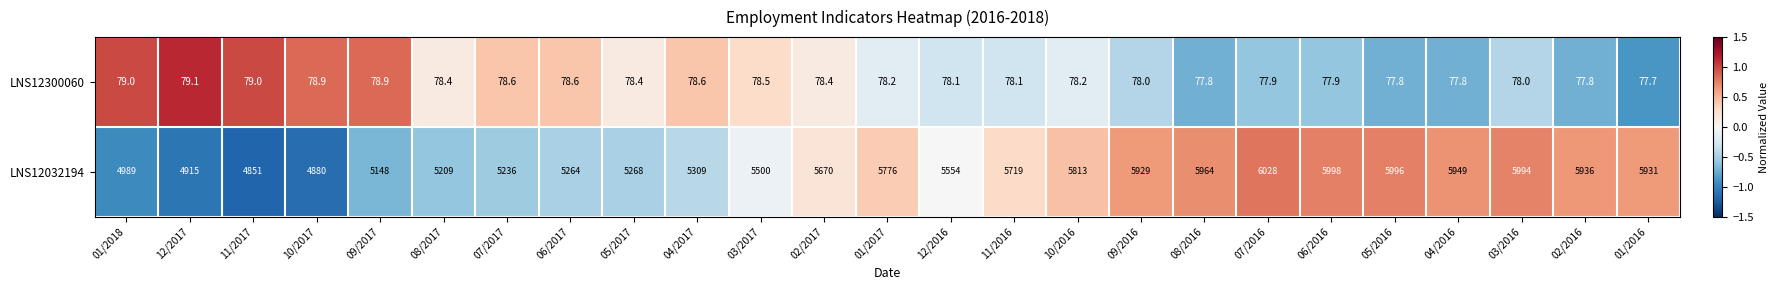

Is it true that LNS12032194 equals 5209.0 at 08/2017?

True